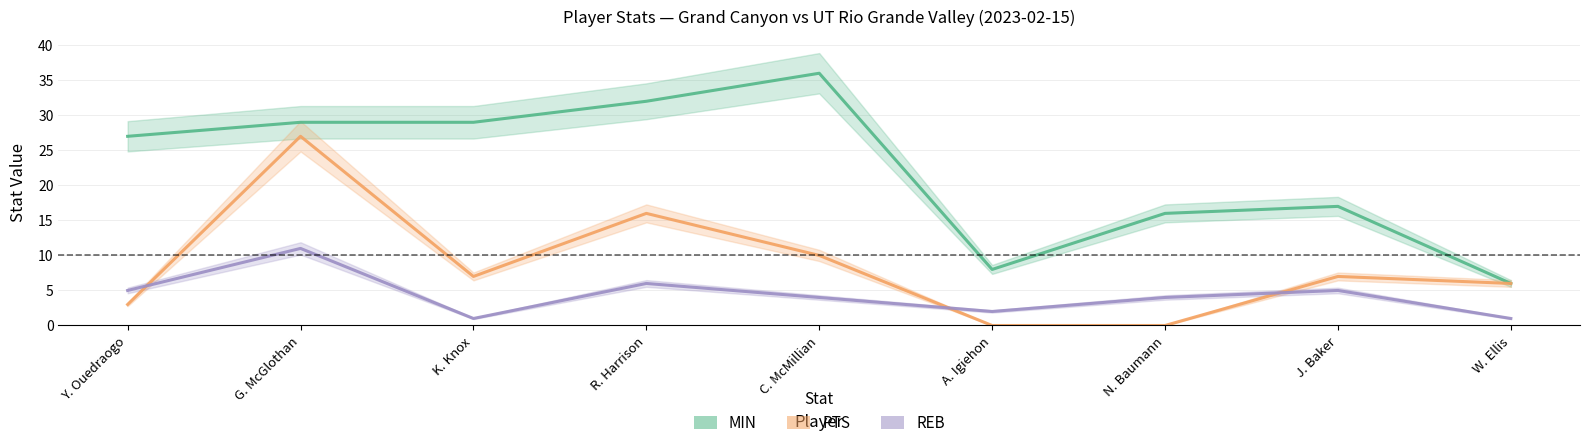

What is the label of the 8th point from the right?

G. McGlothan